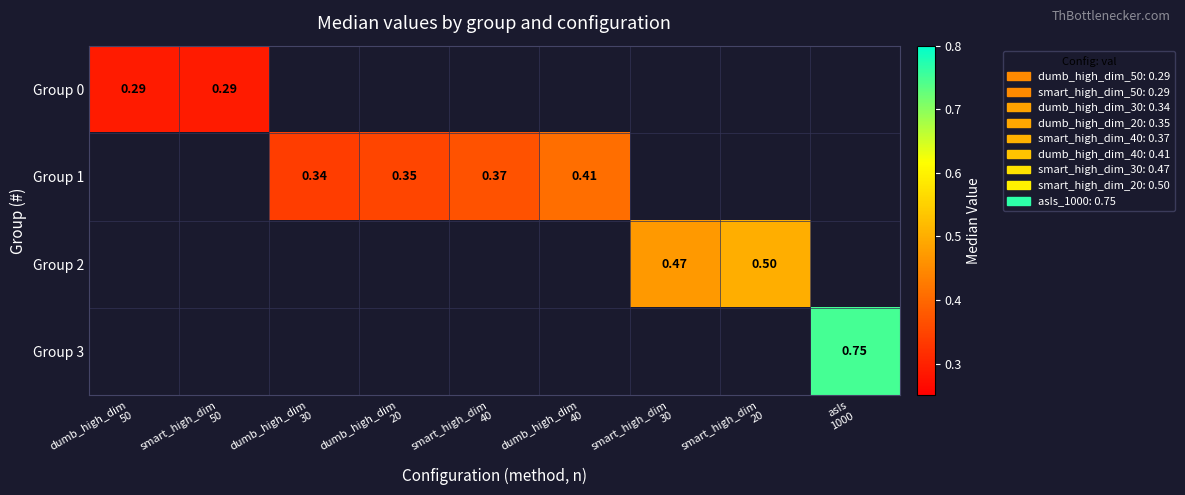

Count the number of categories in the chart.

9